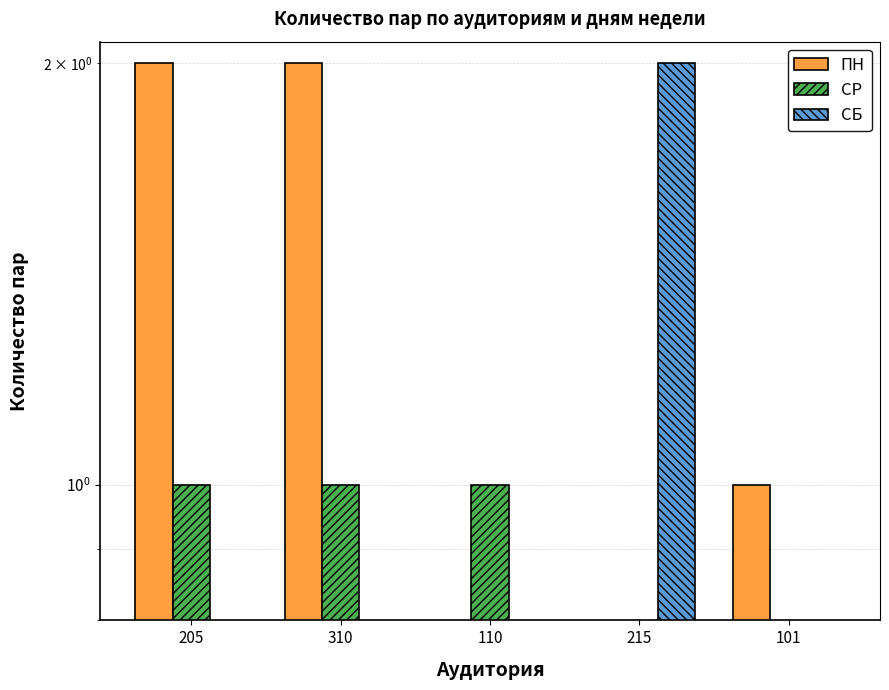

What position from the right is 215?

2